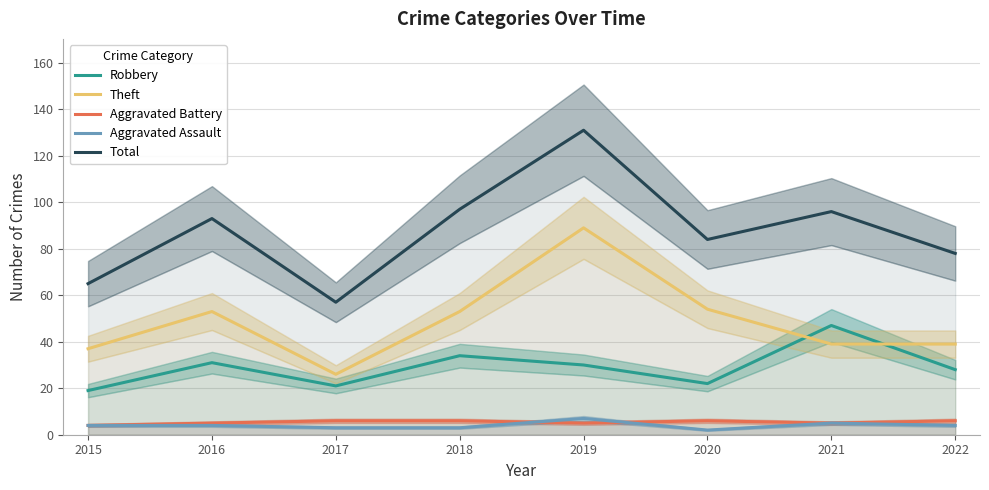

The Theft series shows 10 at 2017. True or false?

False